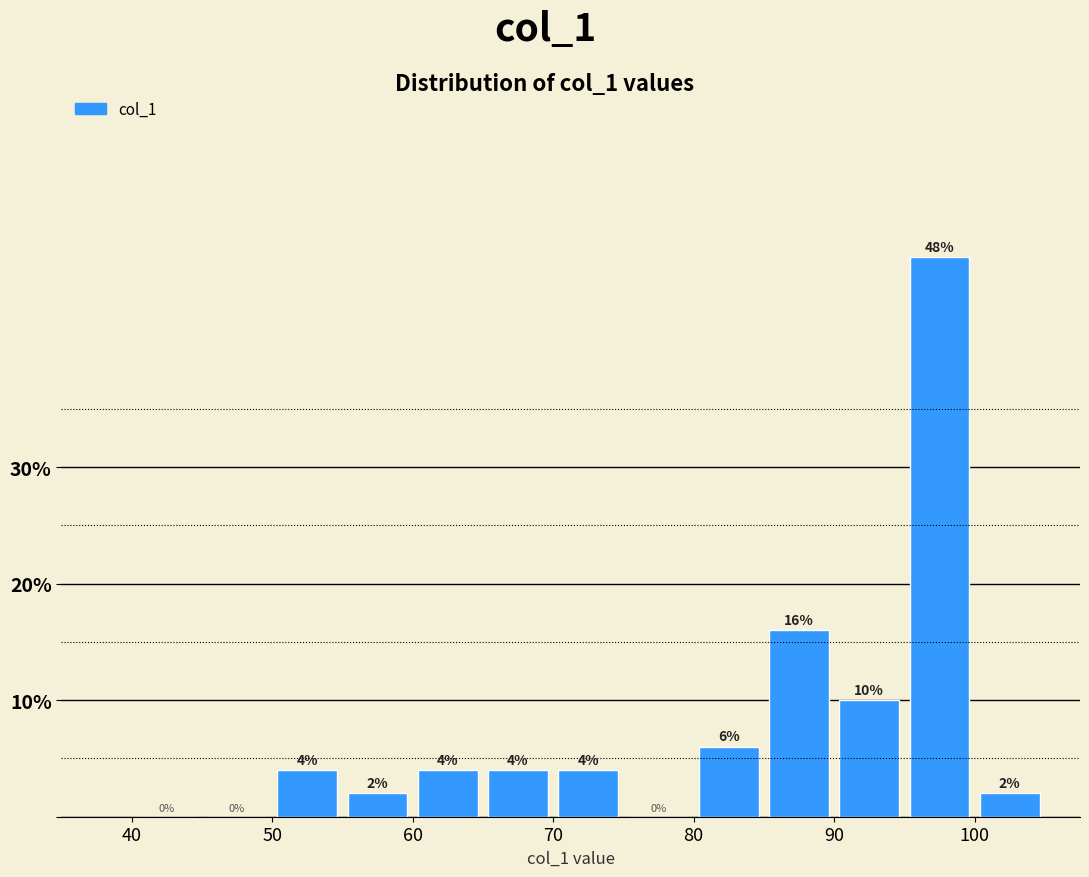

Which range on the x-axis has the tallest bar?

95 to 100